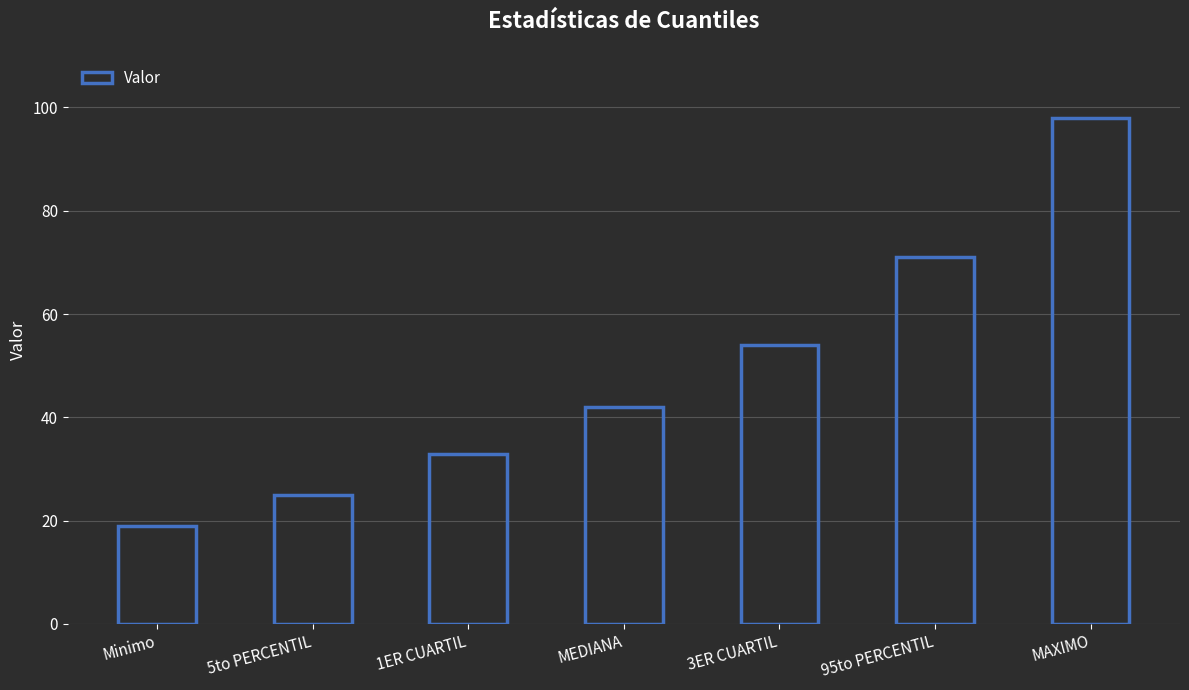

Where is the data nearest to the value 58?

3ER CUARTIL